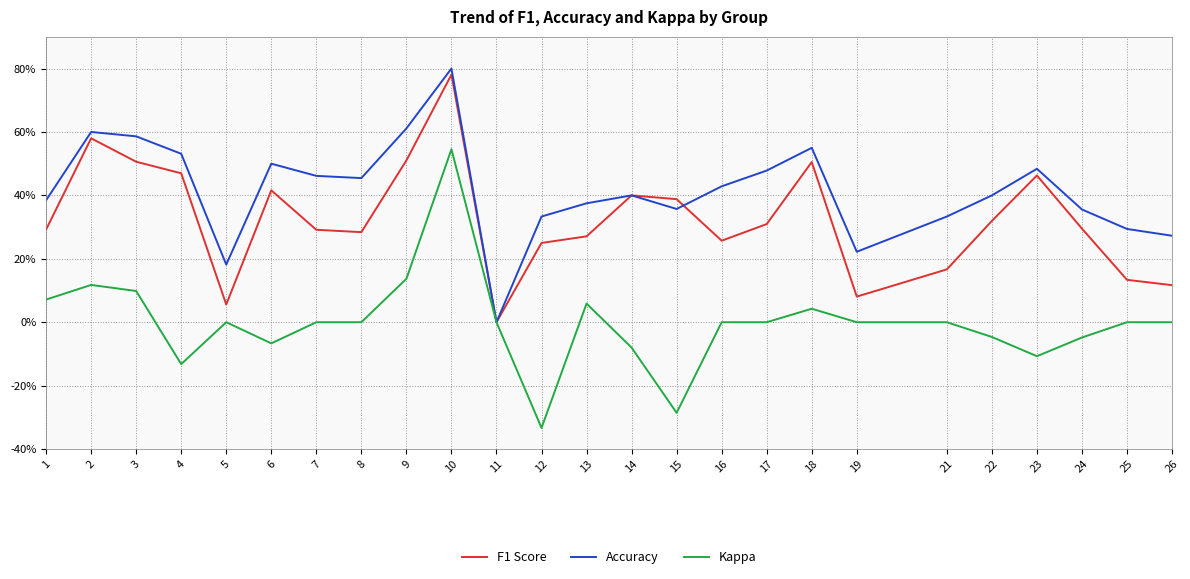

The F1 Score series shows 0.5 at 11. True or false?

False